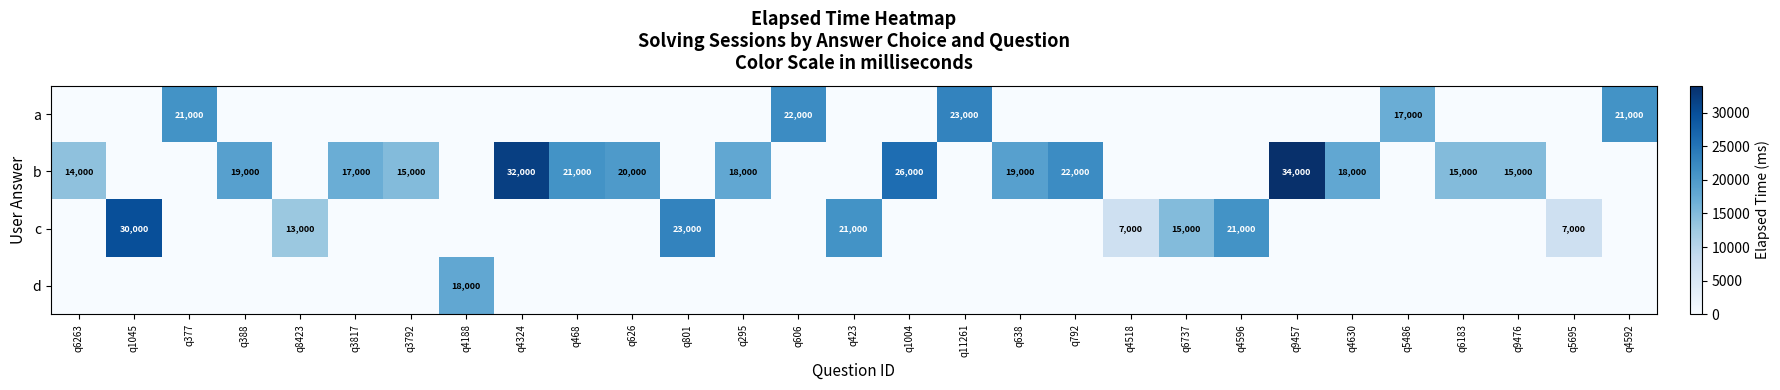

At how many categories does at least one series exceed 9823?

27